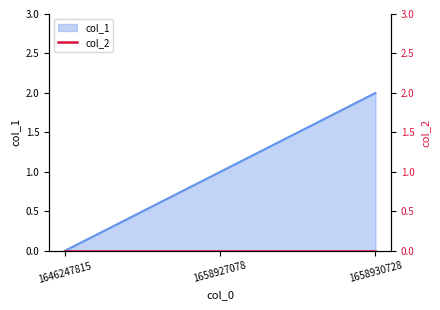

The chart shows a value of 1 at 1658927078. True or false?

True